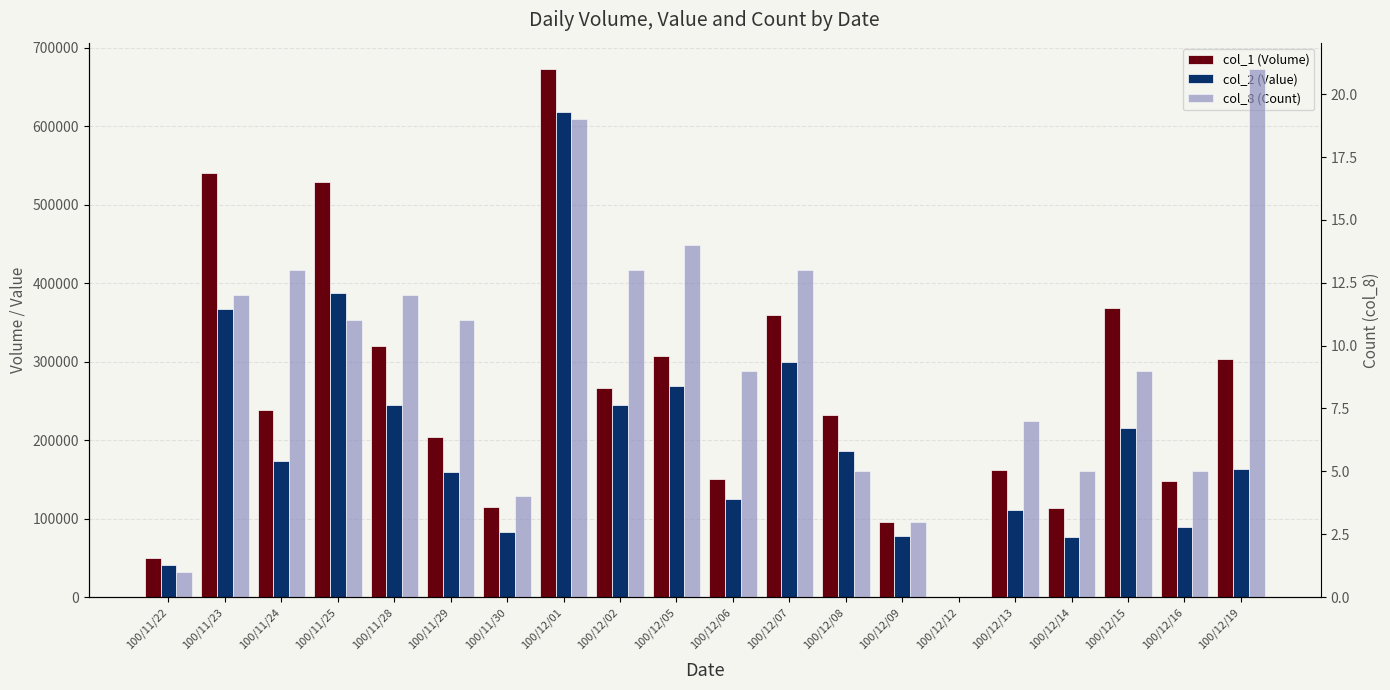

Rank the categories by col_8 (Count) value from highest to lowest.

100/12/19, 100/12/01, 100/12/05, 100/11/24, 100/12/02, 100/12/07, 100/11/23, 100/11/28, 100/11/25, 100/11/29, 100/12/06, 100/12/15, 100/12/13, 100/12/08, 100/12/14, 100/12/16, 100/11/30, 100/12/09, 100/11/22, 100/12/12